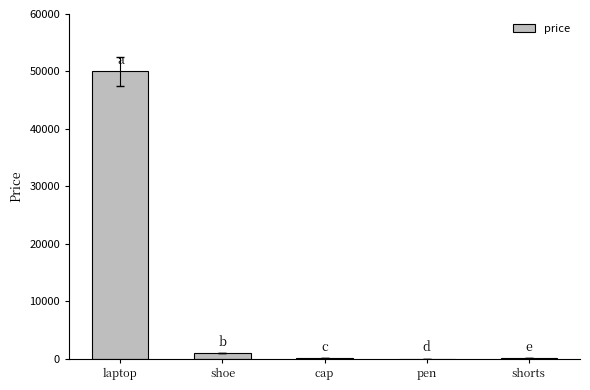

How many series are shown in this chart?

1